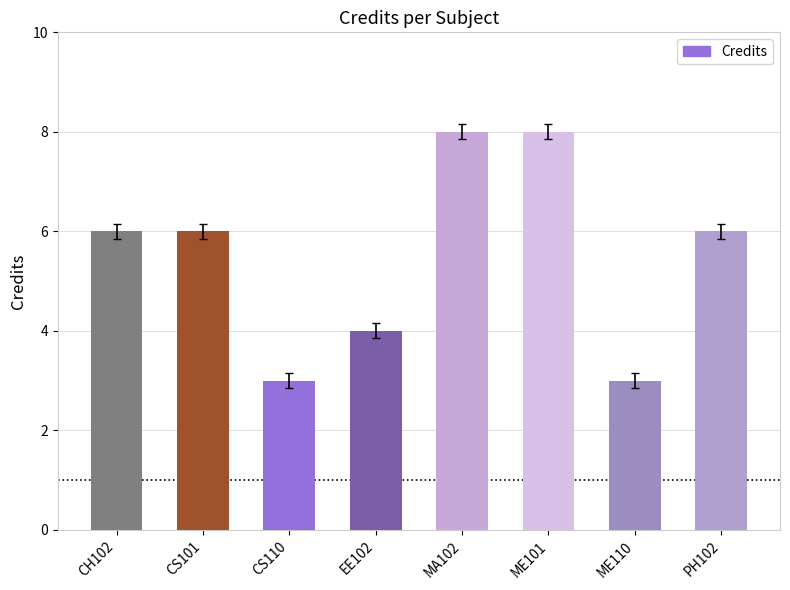

Reading left to right, list all the values displayed in this chart.

6	6	3	4	8	8	3	6